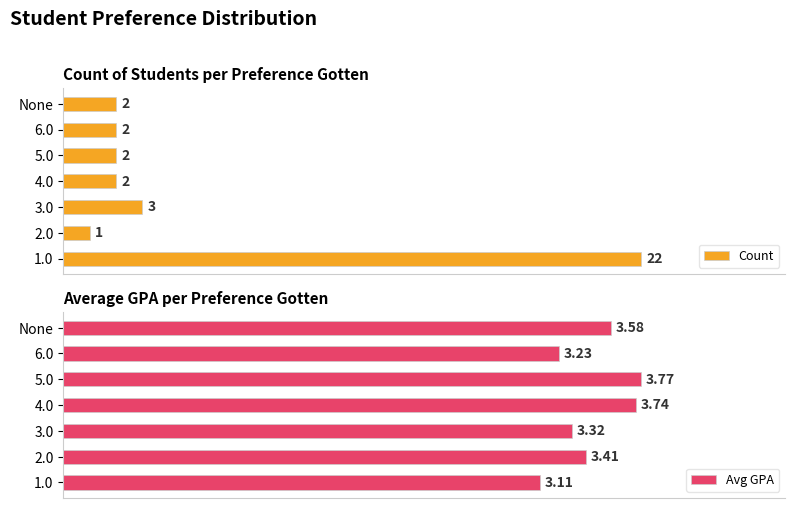

What is the maximum value shown in the chart?

22.0